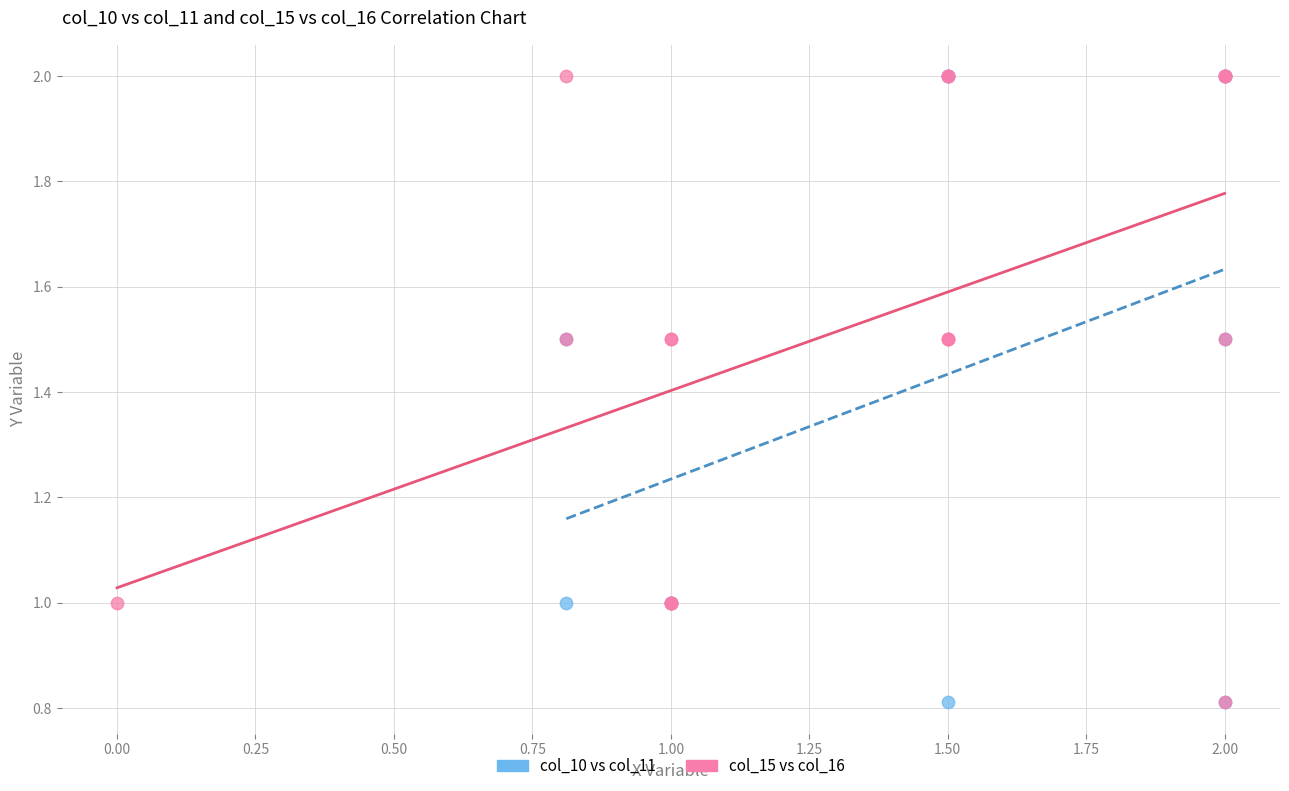

What are all the series names shown in the legend?

col_10 vs col_11, col_15 vs col_16